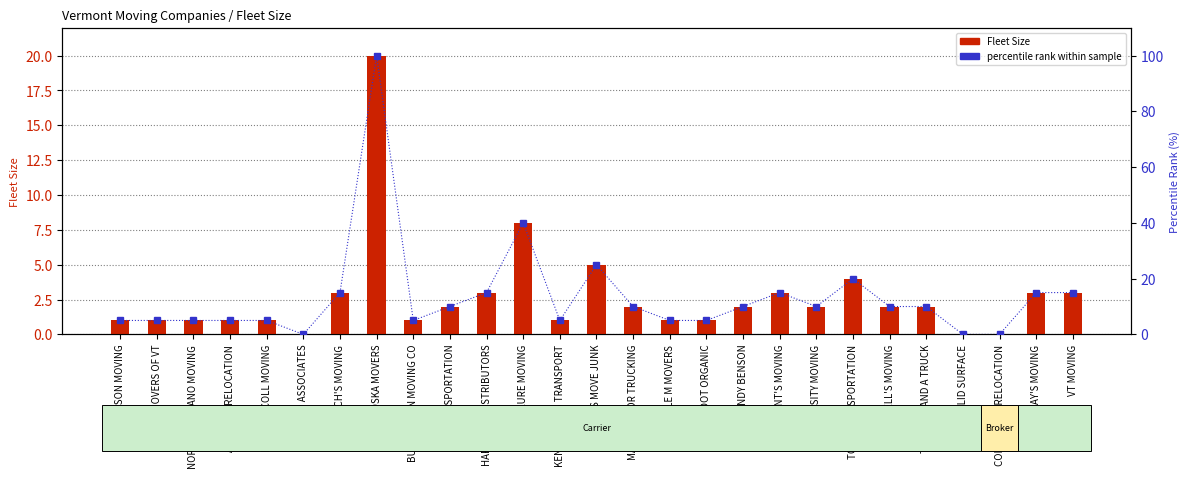

What are all the series names shown in the legend?

Fleet Size, percentile rank within sample